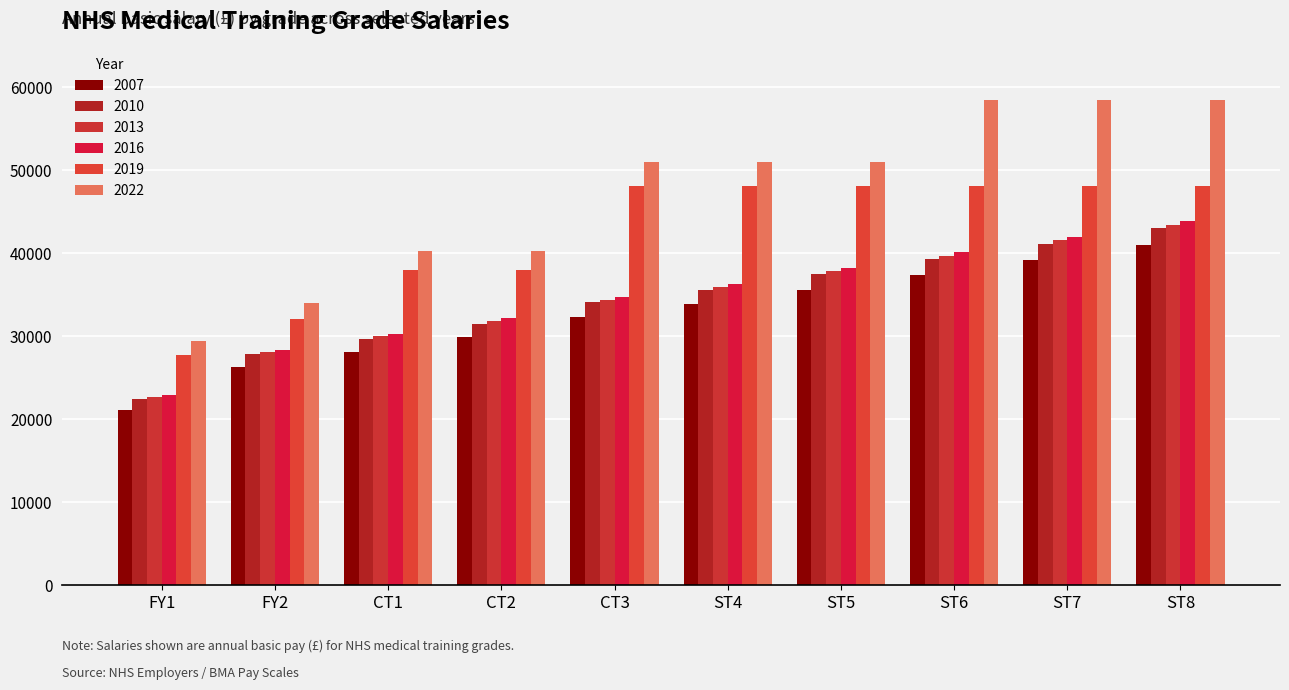

What are all the series names shown in the legend?

2007, 2010, 2013, 2016, 2019, 2022